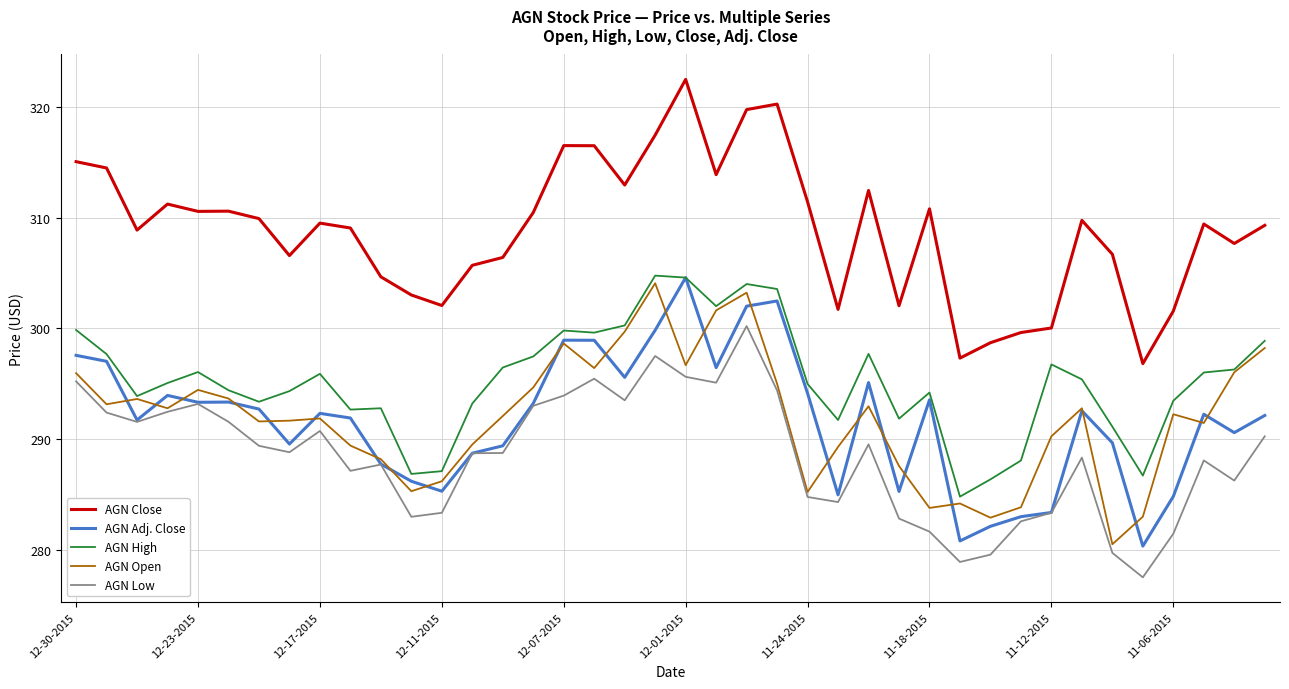

True or false: AGN High and AGN Close cross at least once.

False